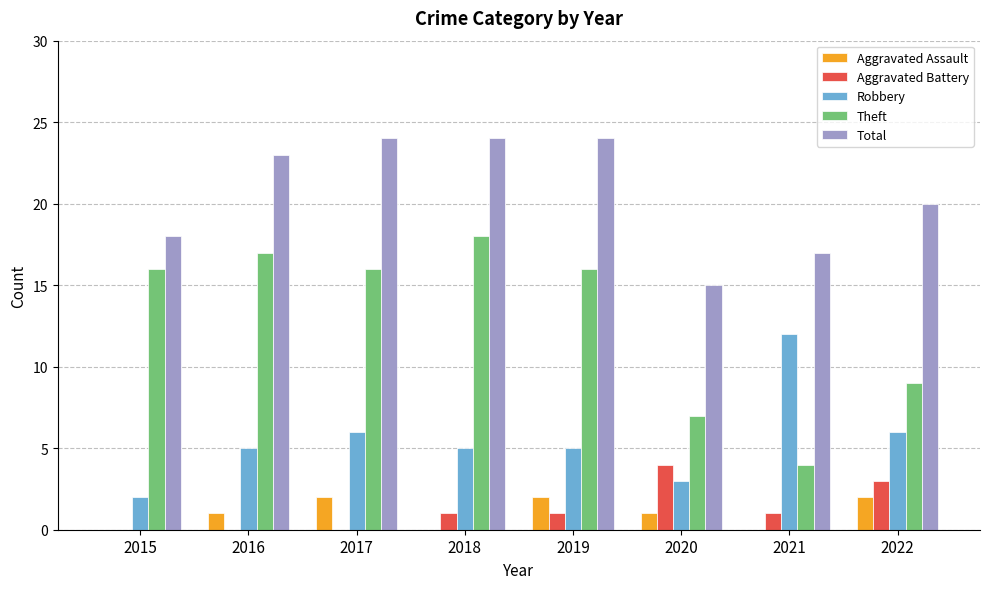

How many data points does each series have?

8